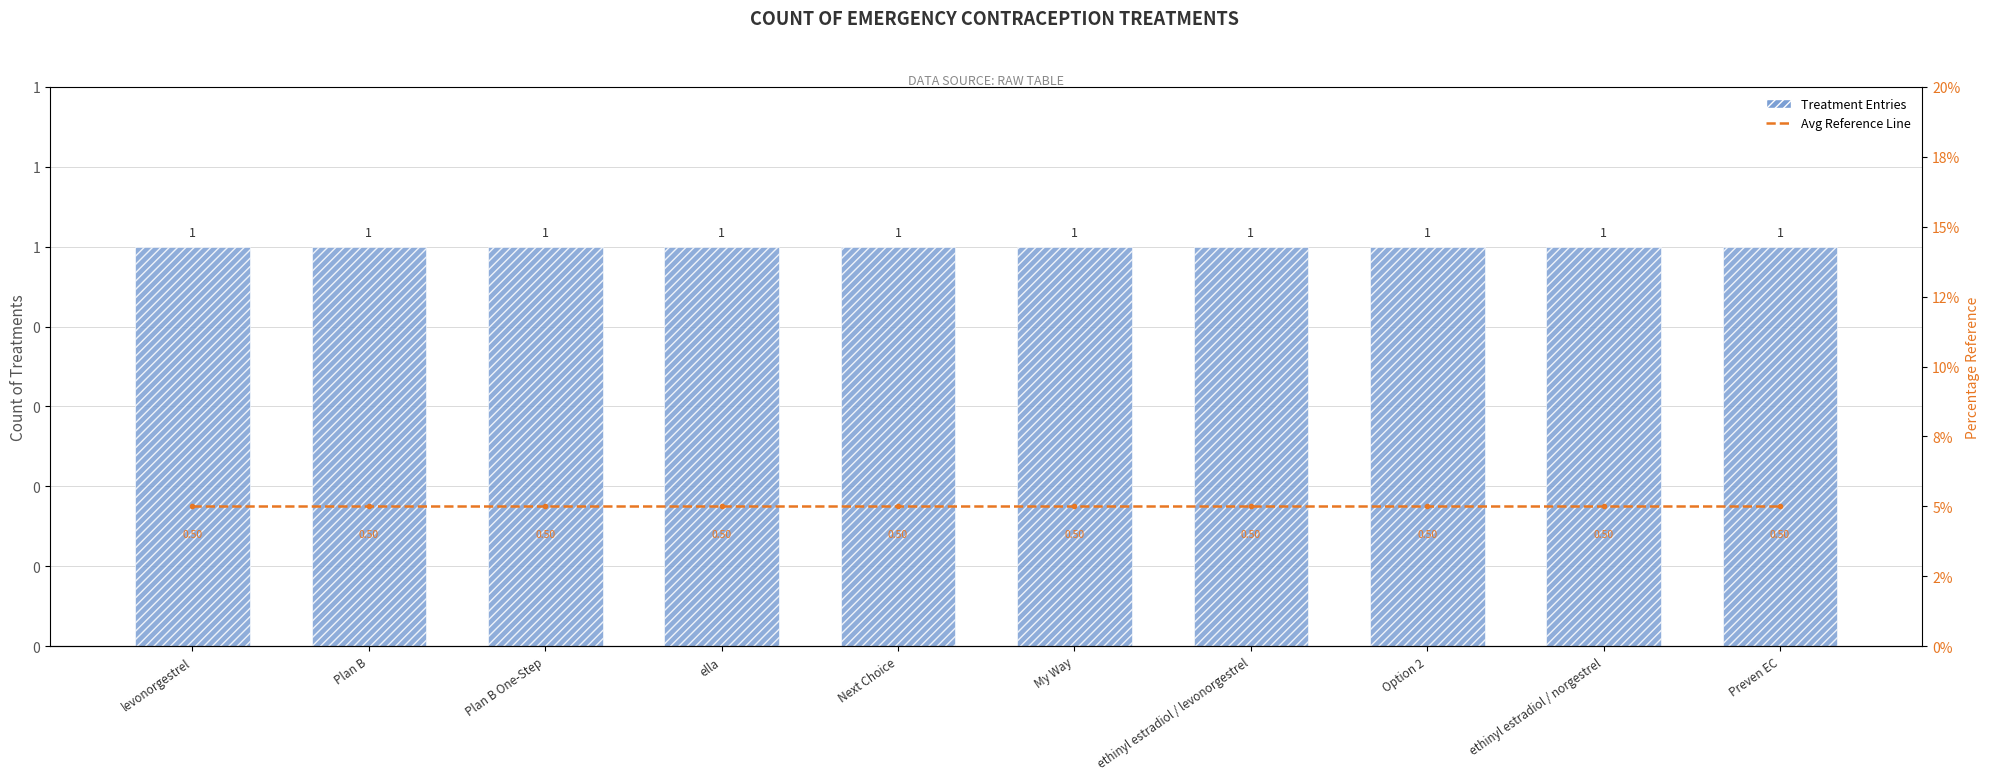

Reading left to right, transcribe all the data shown in this chart.

Treatment Entries: 1.0	1.0	1.0	1.0	1.0	1.0	1.0	1.0	1.0	1.0
Avg Reference Line: 0.5	0.5	0.5	0.5	0.5	0.5	0.5	0.5	0.5	0.5